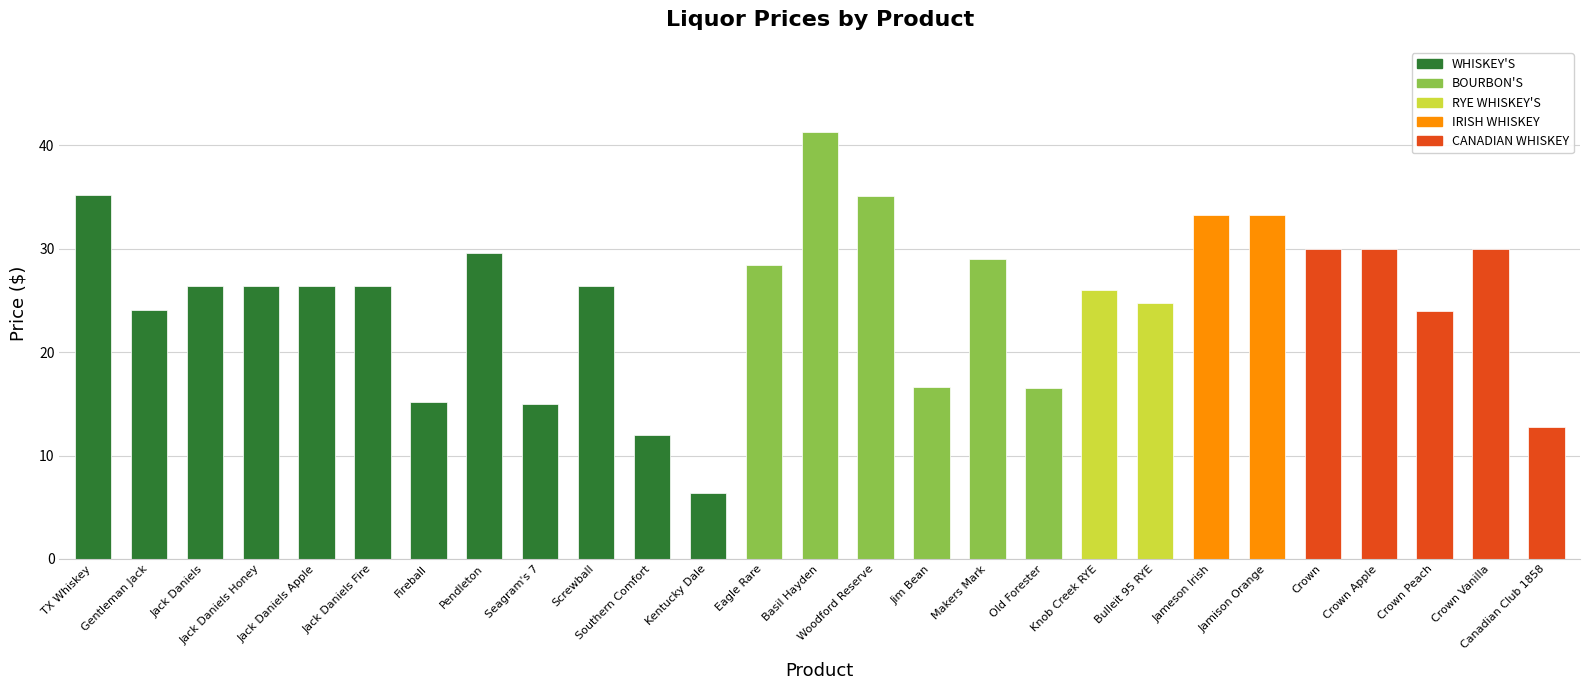

Approximately how many times larger is the value at Bulleit 95 RYE compared to Crown Peach?

1.0